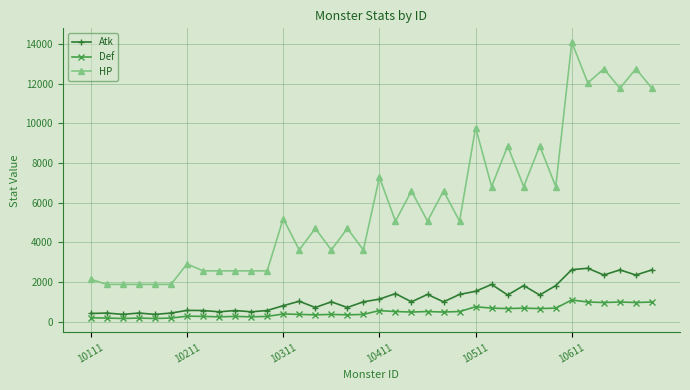

Is this an area chart (filled region under the line)?

No